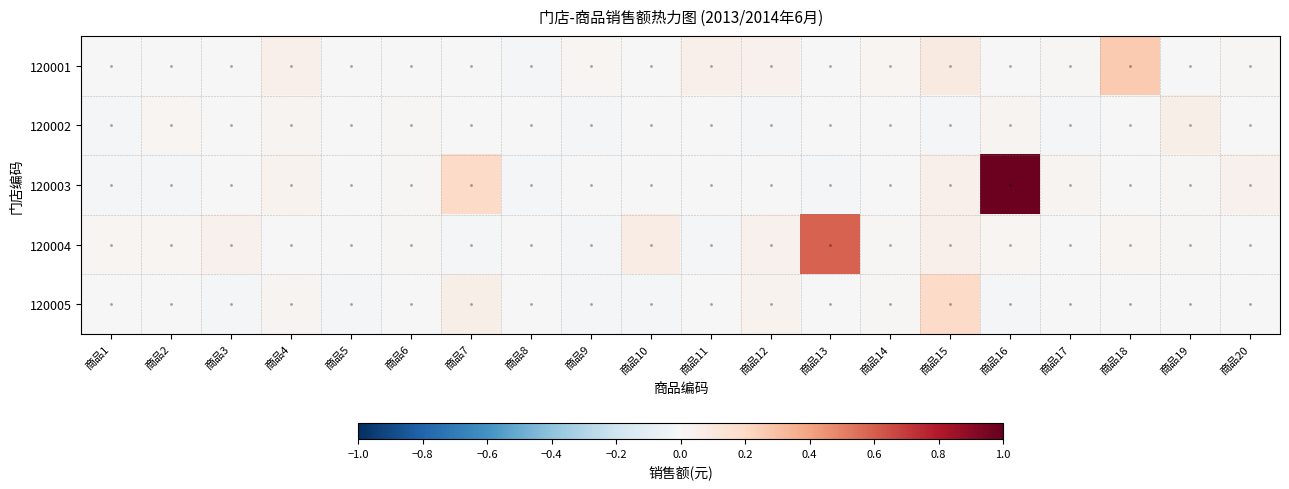

How many series are shown in this chart?

5